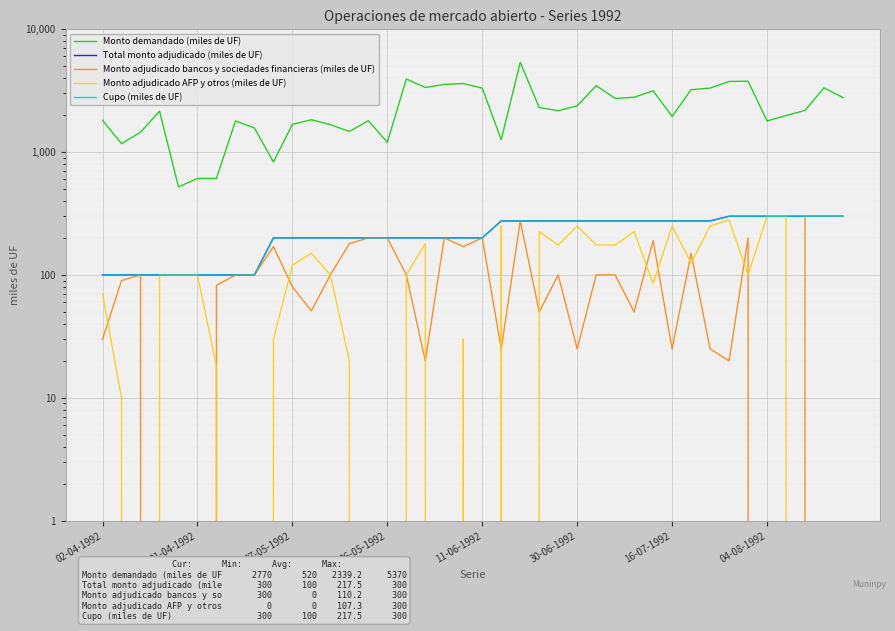

What is the difference between the maximum and second lowest values in the Monto demandado (miles de UF) series?

4760